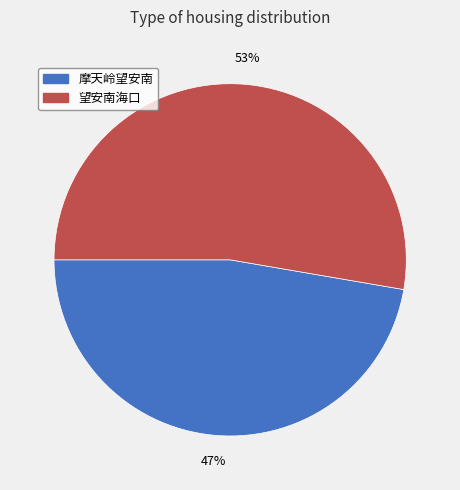

Rank the categories by value from highest to lowest.

望安南海口, 摩天岭望安南